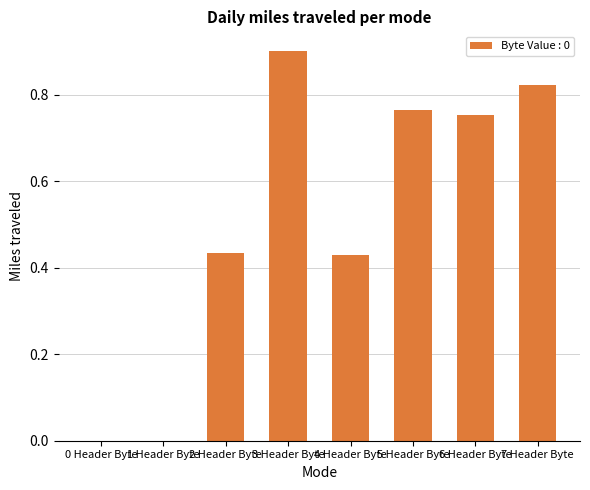

What is the sum of all values?

4.1